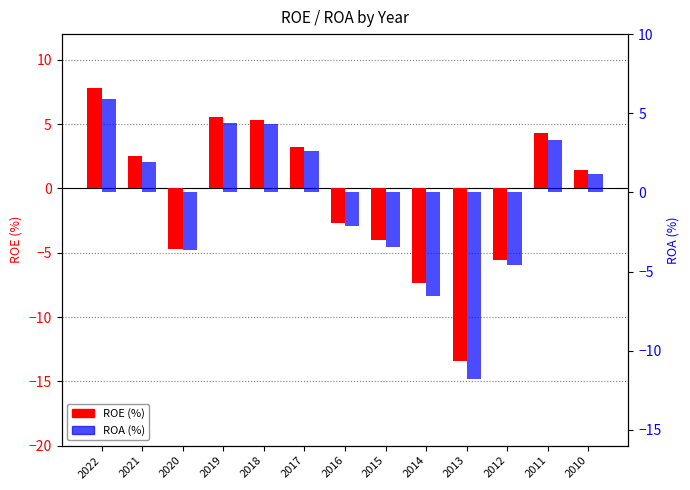

How many data points in ROE (%) are above 1?

7